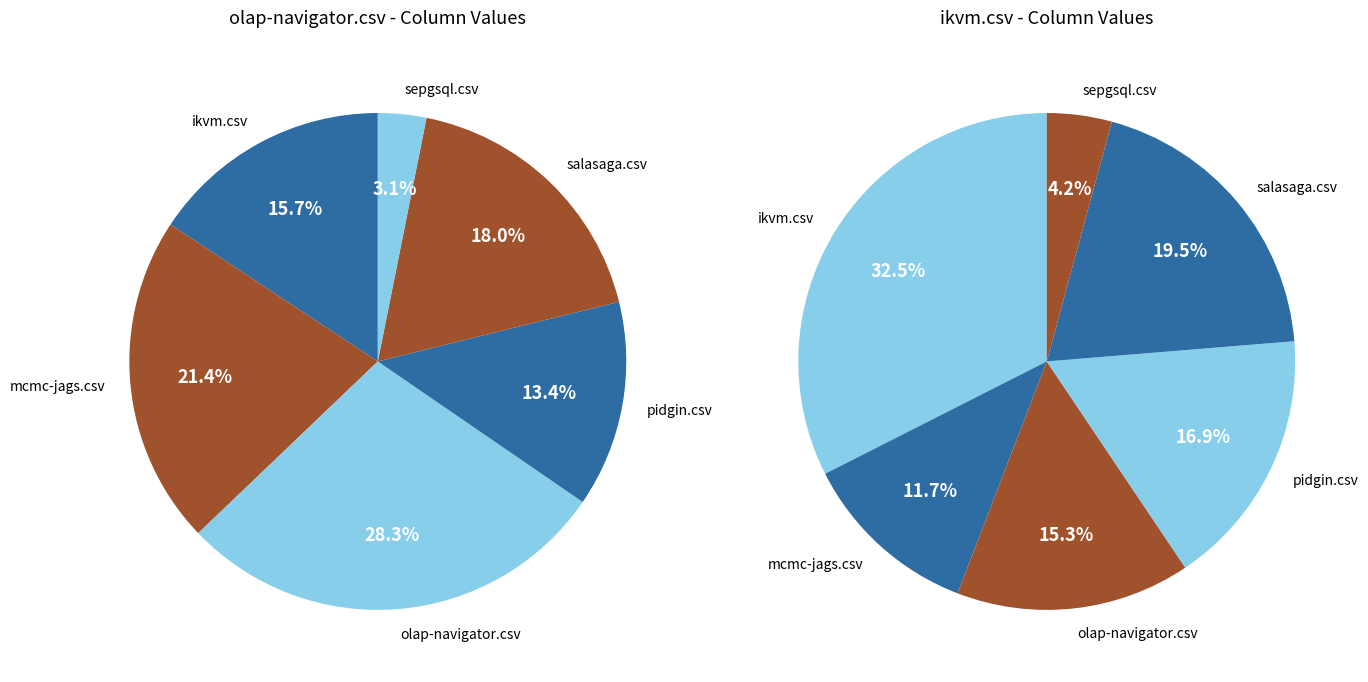

Which slice is the smallest?

sepgsql.csv